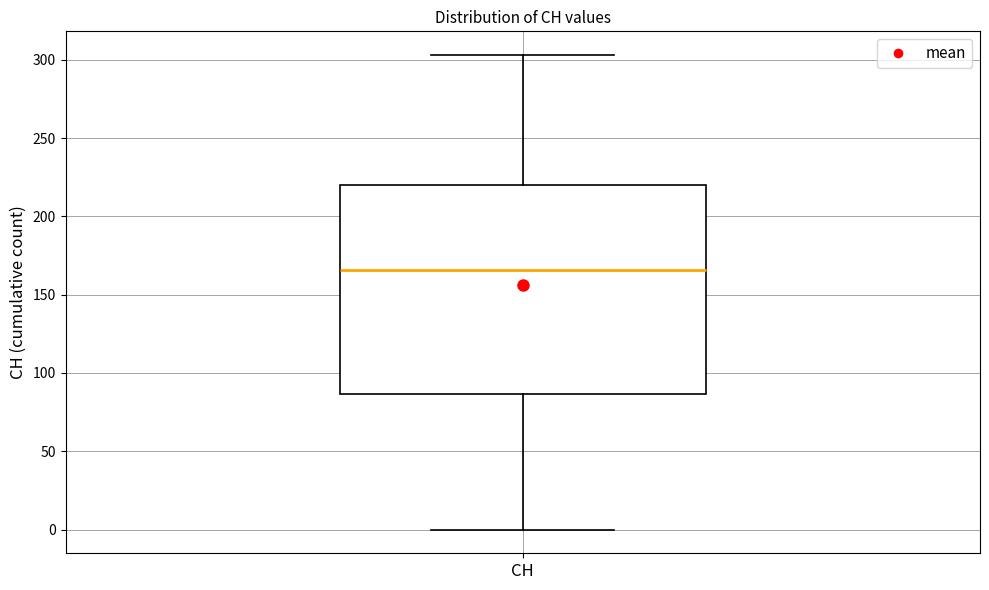

Transcribe this box plot: give where the median line is, the range the box spans, and where the two whiskers end, as read against the y-axis. The values are not printed on the chart, so give them approximately, as read against the axis.

median 165, box 85 to 220, whiskers 0 to 305